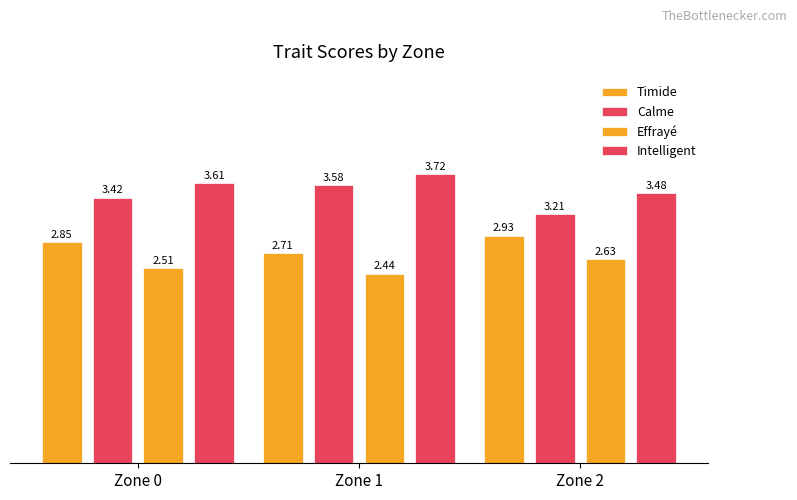

List the series in order of their peak value, lowest first.

Effrayé, Timide, Calme, Intelligent